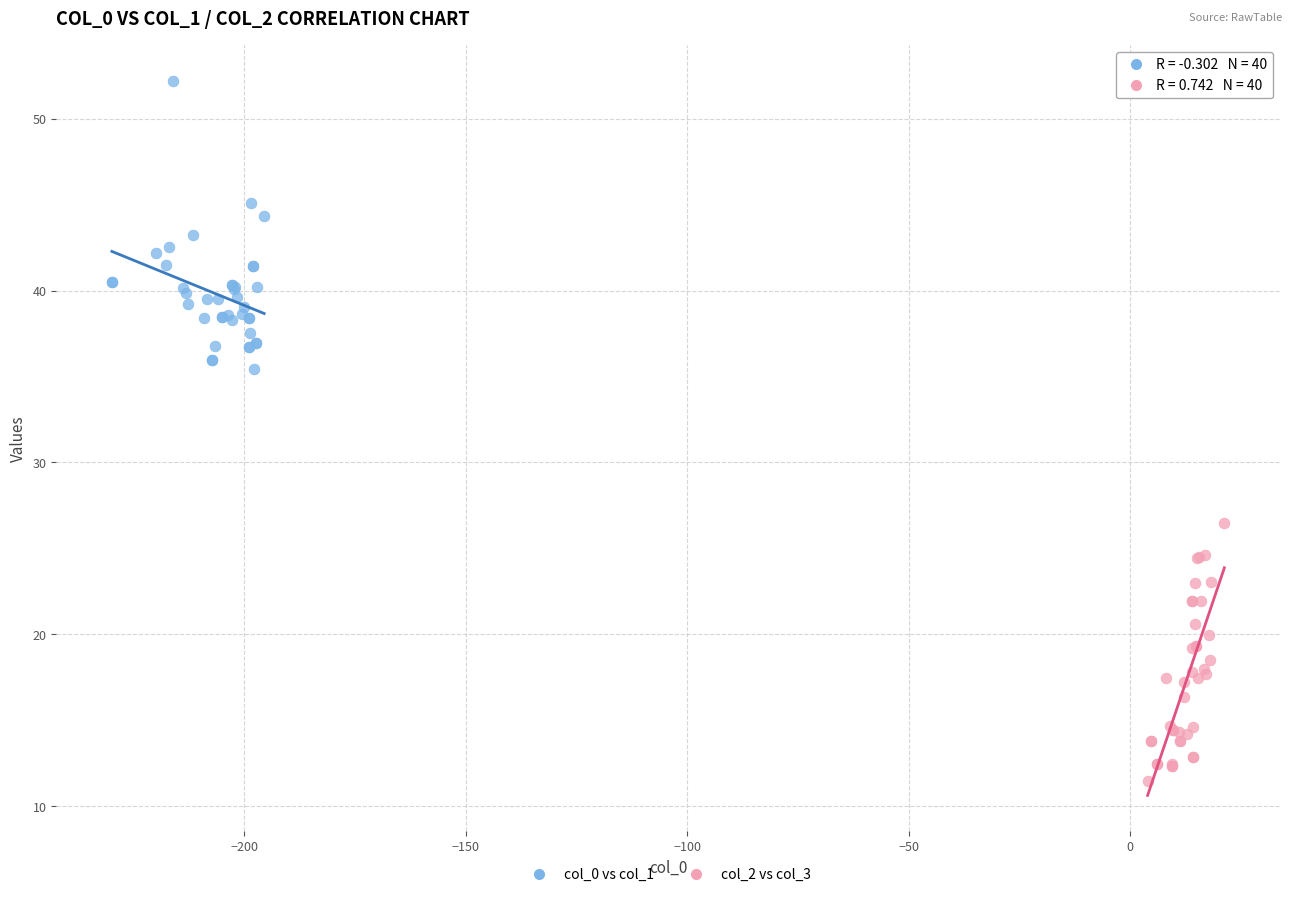

Which series has the largest Y range (max minus min)?

col_0 vs col_1